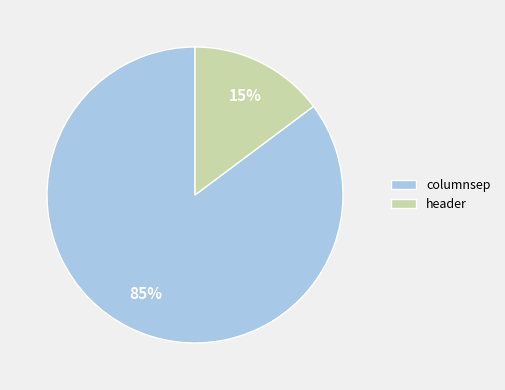

The columnsep slice represents 93% of the pie. True or false?

False